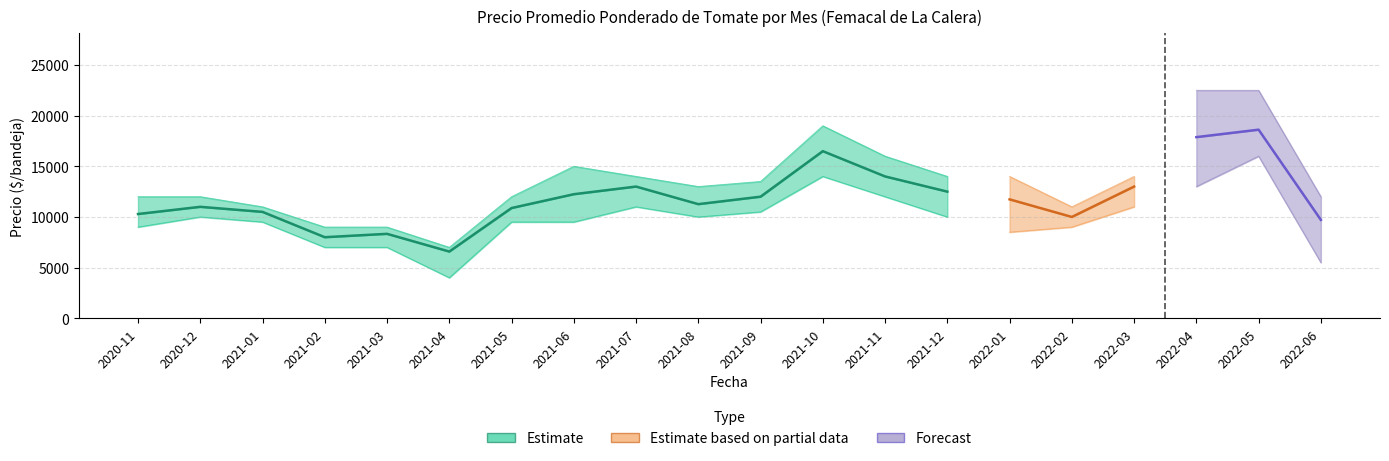

Does the chart have visible grid lines?

Yes